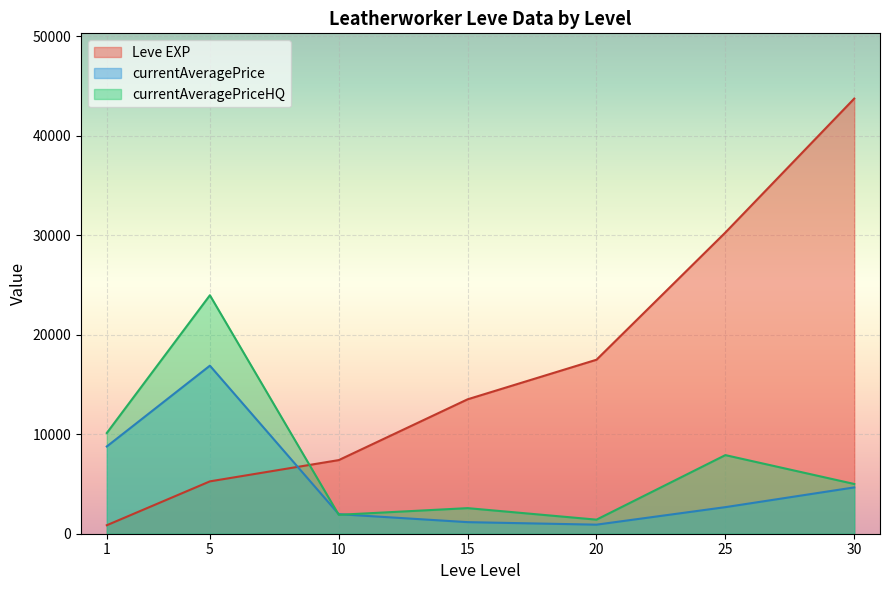

In currentAveragePrice, how many points are lower than both neighbors (excluding endpoints)?

1